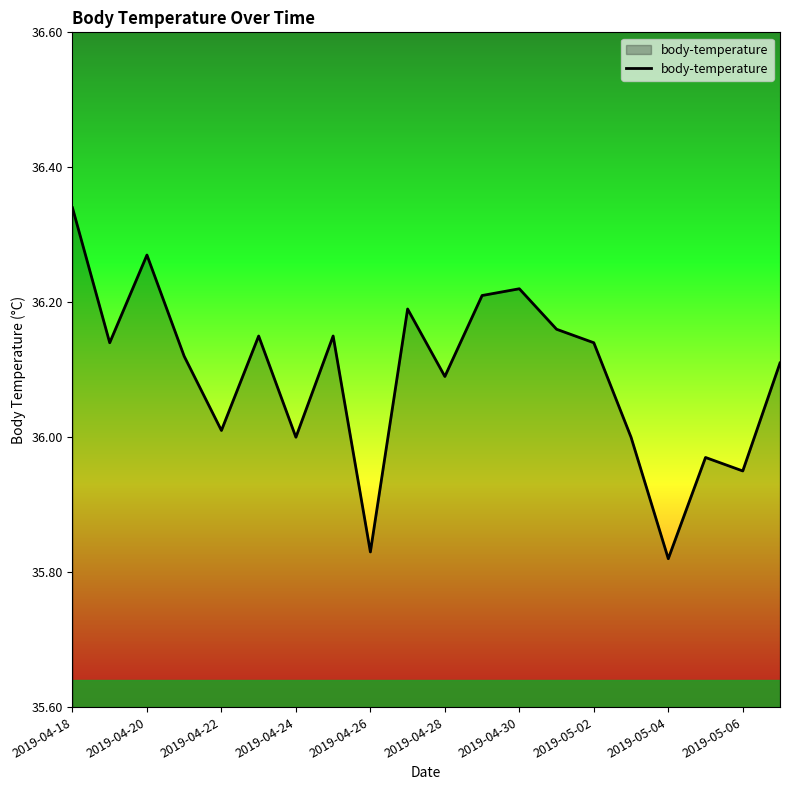

What is the difference between the maximum and minimum values?

0.5